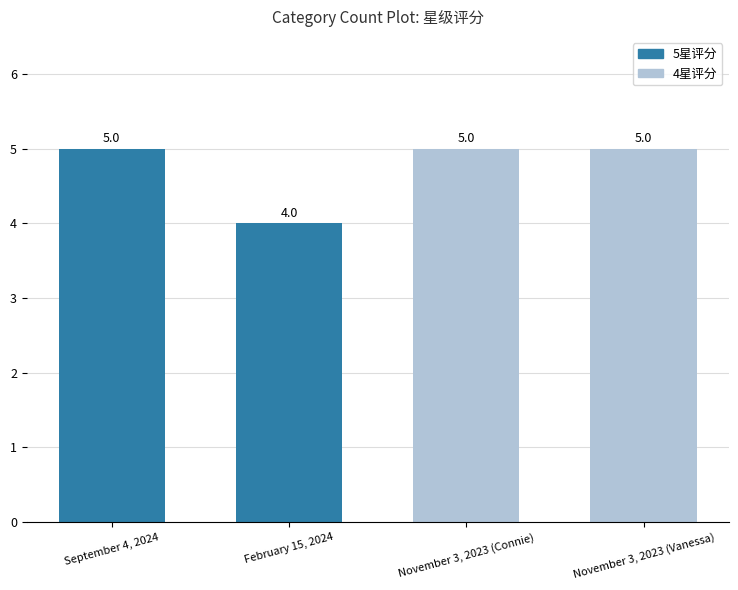

Is it true that the value at November 3, 2023 (Connie) is 5?

True